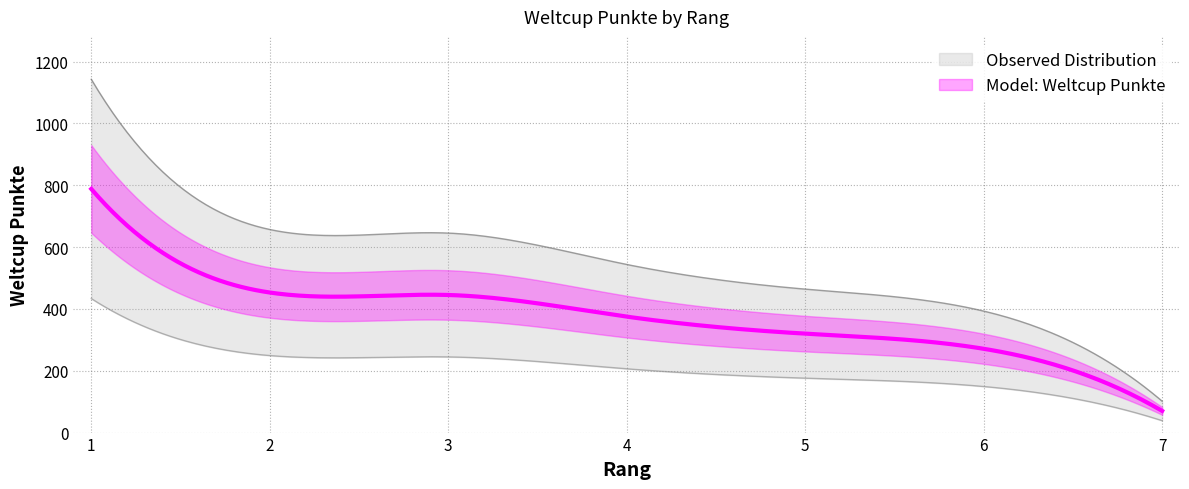

What is the smallest value displayed?

70